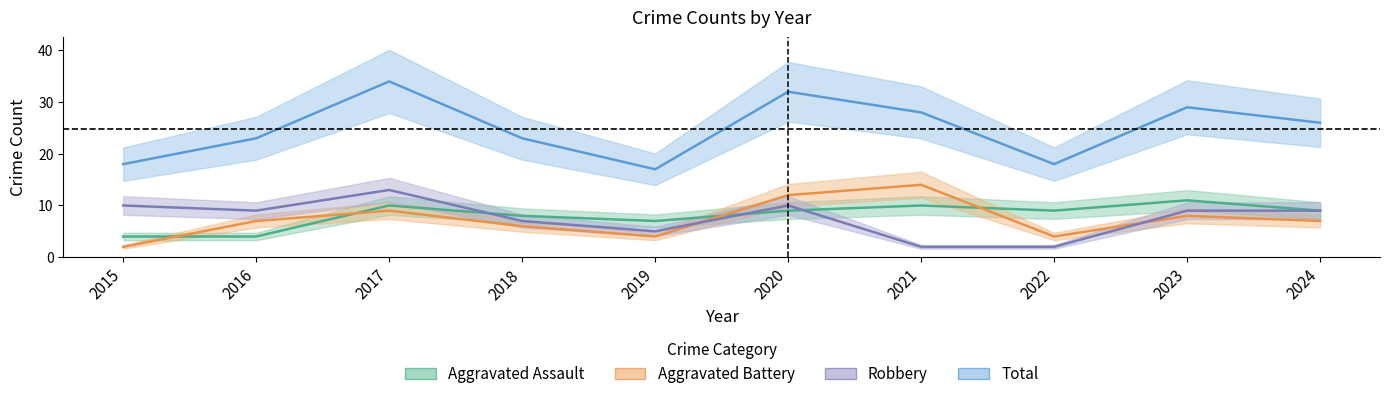

What is the smallest value displayed?

2